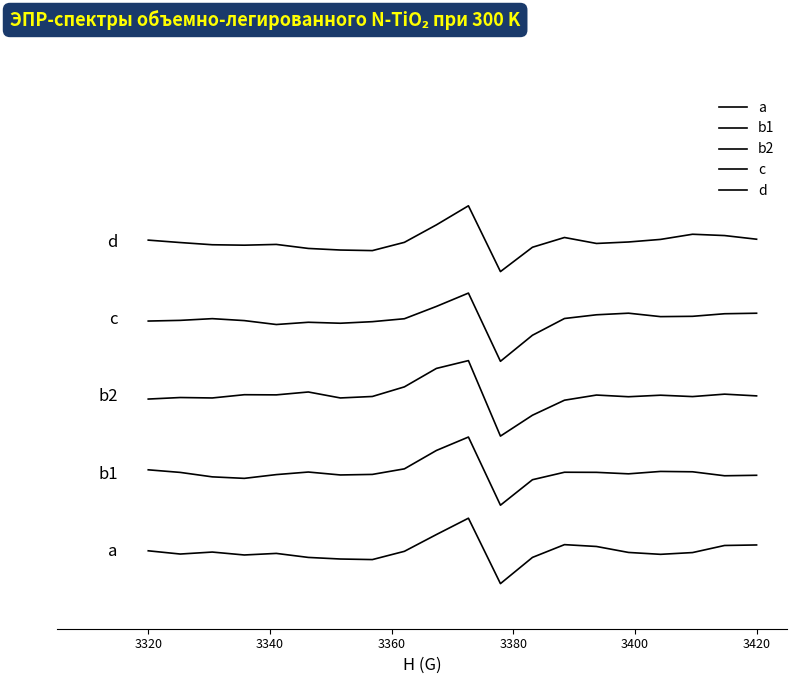

Does the chart have visible grid lines?

No